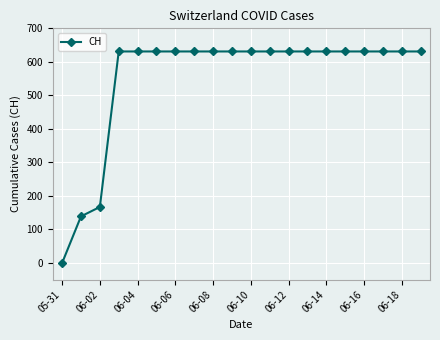

What is the difference between the maximum and second lowest values?

492